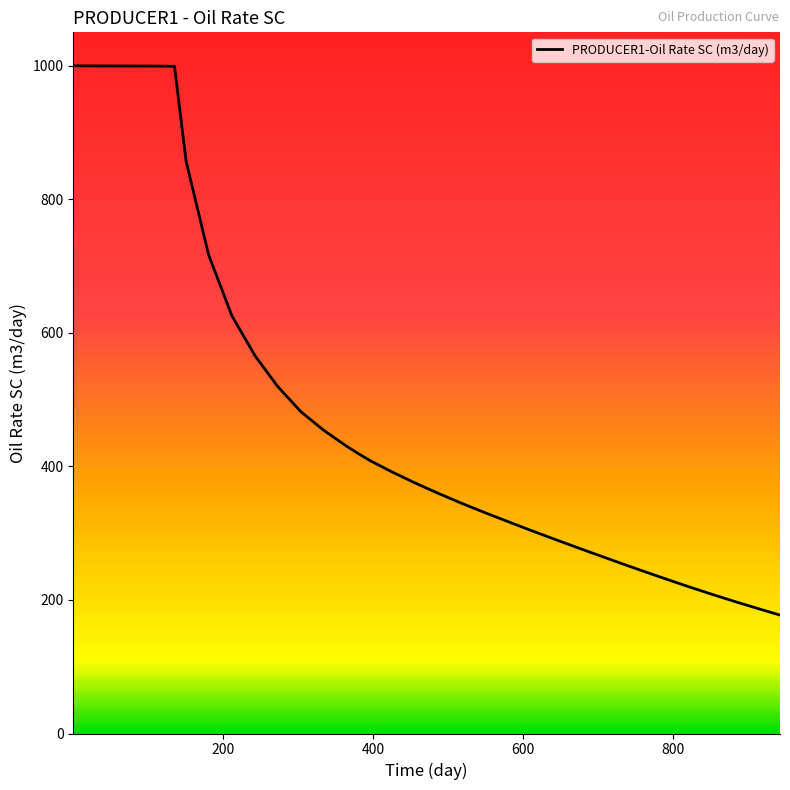

How many values exceed 420?

19